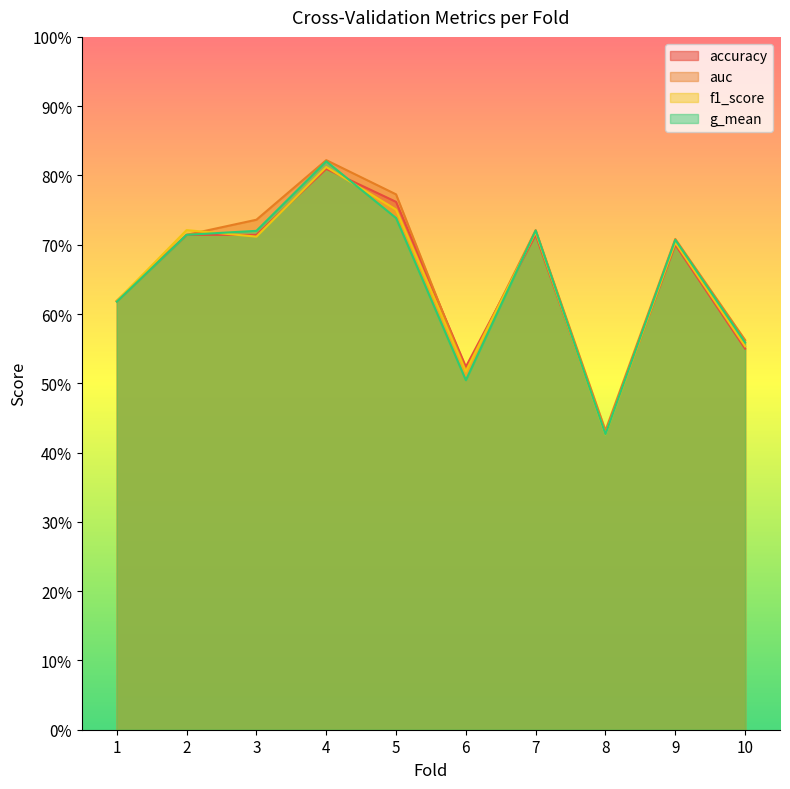

What is the value of the accuracy point at the 4th from the left?

0.8